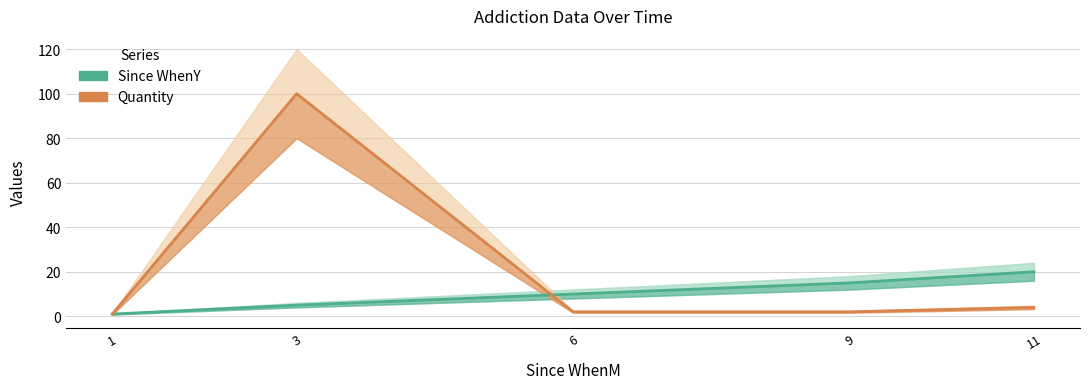

What is the sum of the Quantity values at 3 and 11?

104